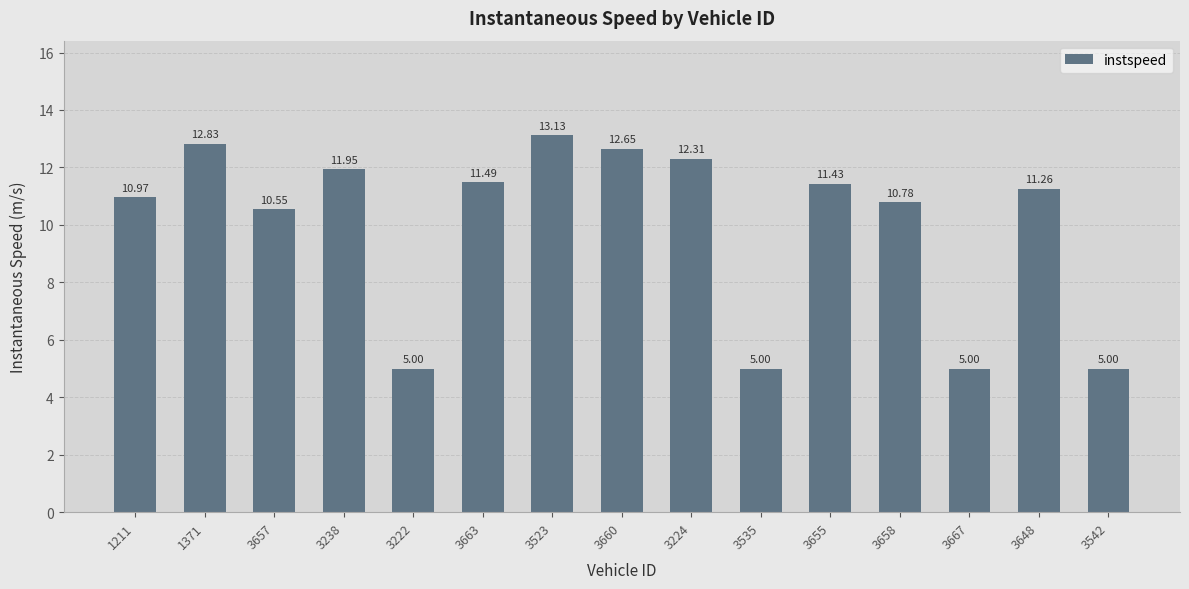

What is the change in value from 3523 to 3655?

-1.7